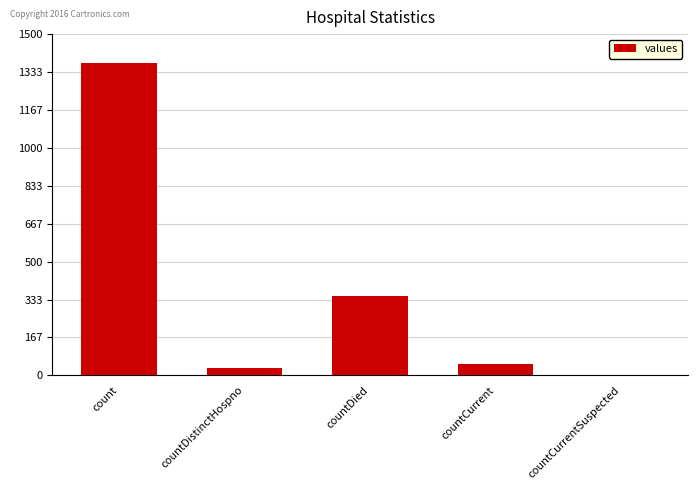

What is the approximate value at countDistinctHospno?

33